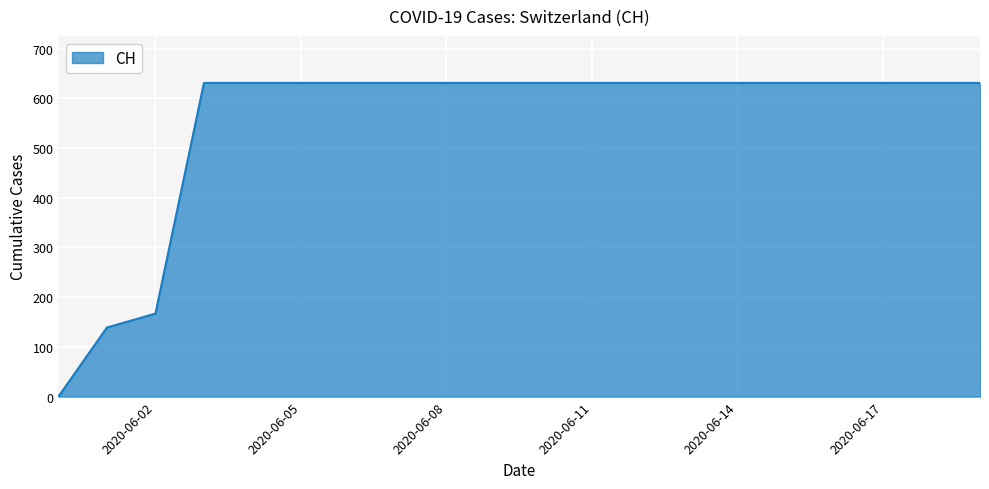

What is the greatest value displayed?

631